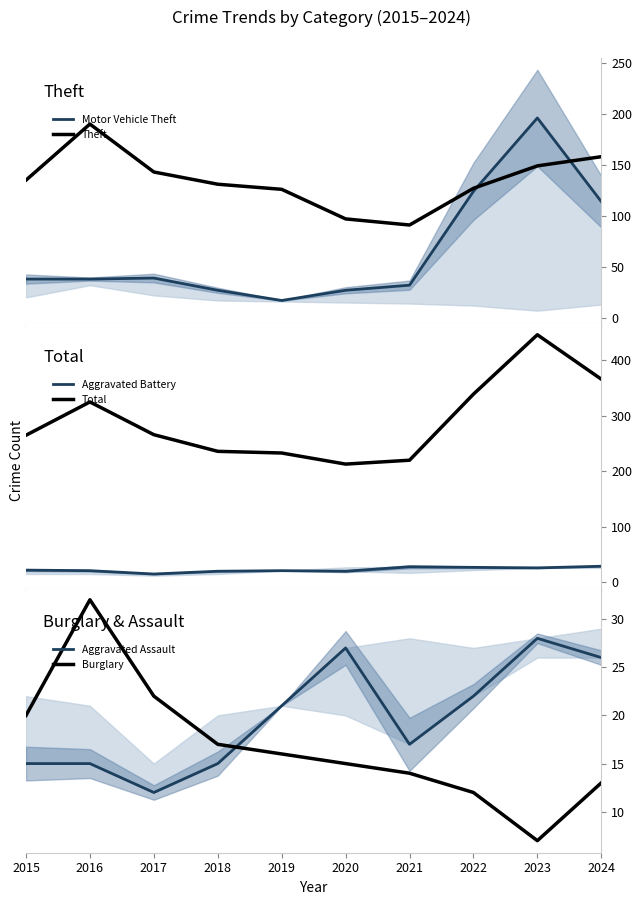

What is the spread (max minus min) of values at 2024?

353